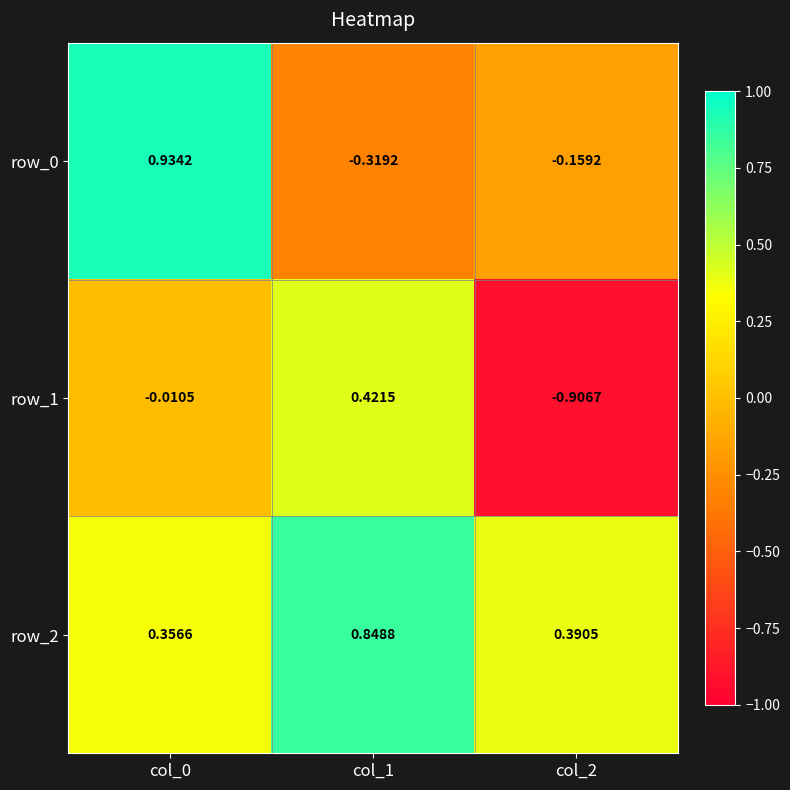

Is the value of row_0 at col_0 greater than the value of row_2 at col_2?

Yes